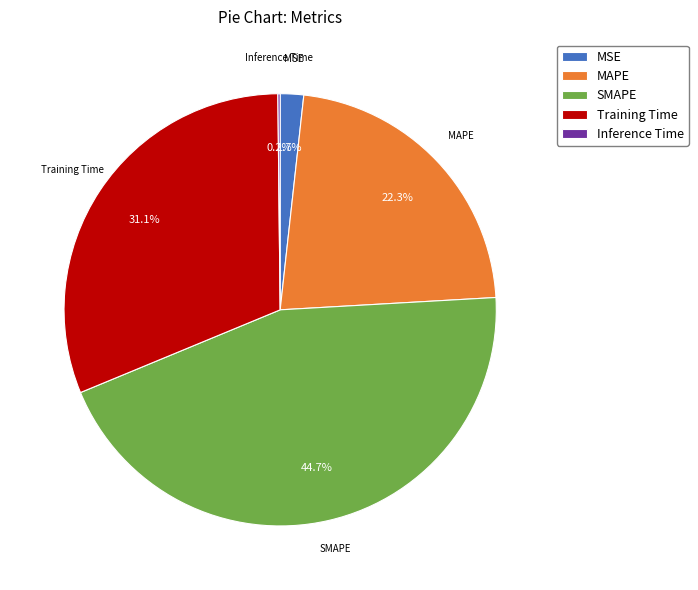

Does any single category account for the majority?

No